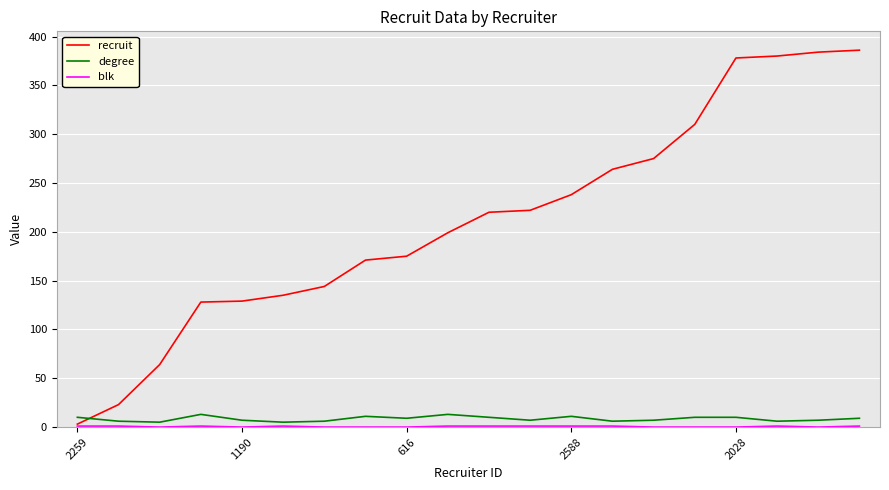

What is the greatest value displayed?

386